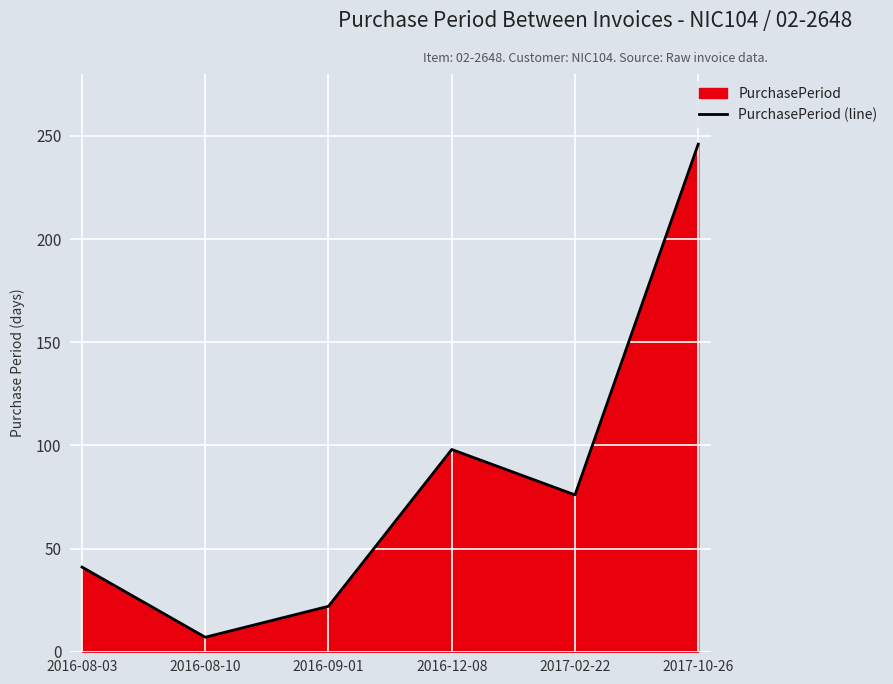

At which category does the chart reach its minimum across all series?

2016-08-10